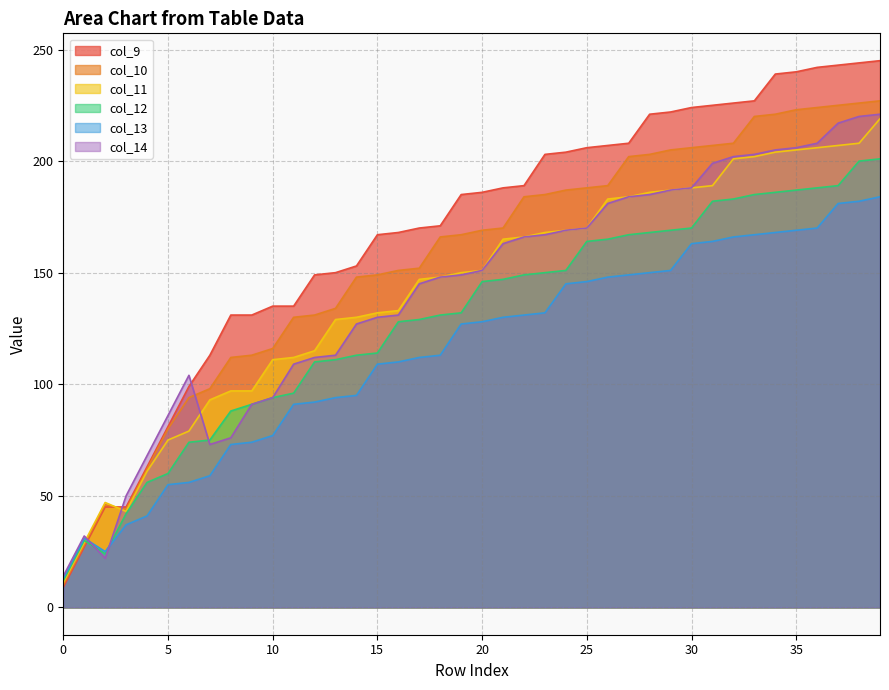

Read the col_13 value at 19, to the nearest 5.

125